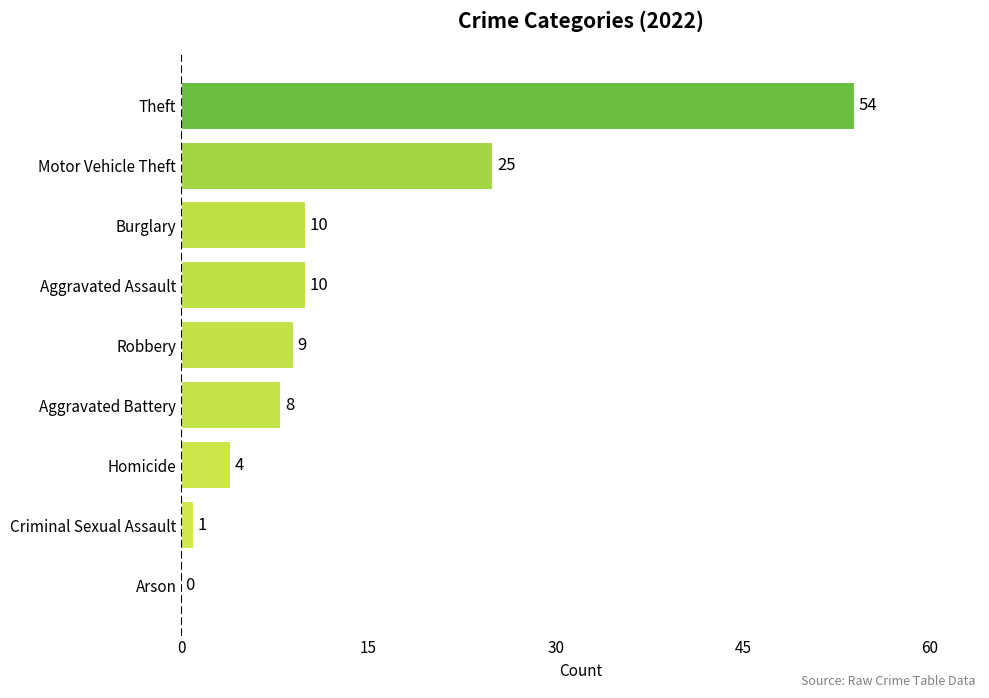

True or false: the data shows 8 at Aggravated Battery.

True